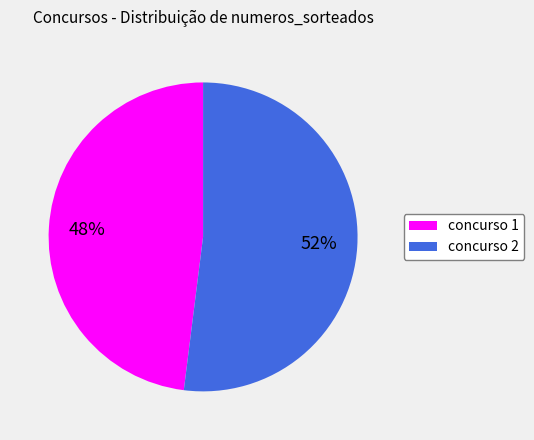

Between concurso 1 and concurso 2, which is larger?

concurso 2